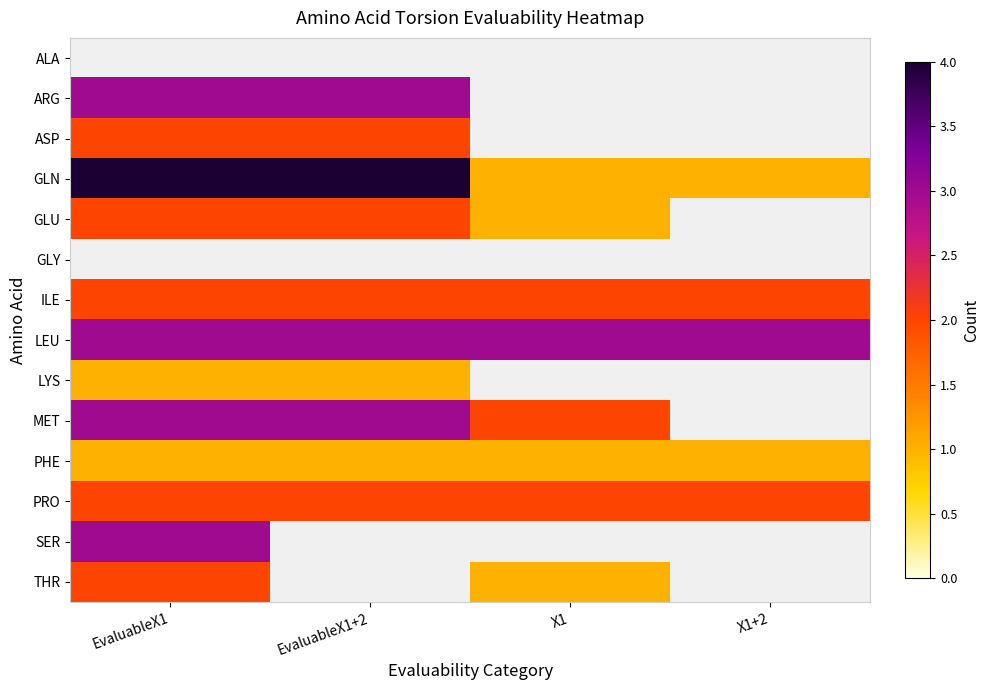

Is it true that MET equals 2.0 at X1?

True